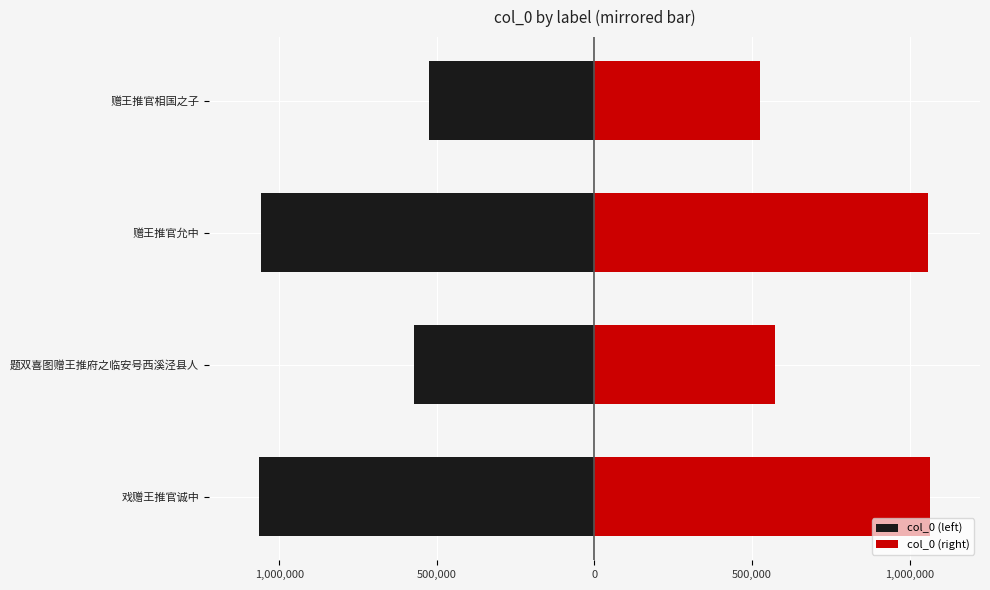

The col_0 (left) series shows -904791 at 赠王推官相国之子. True or false?

False